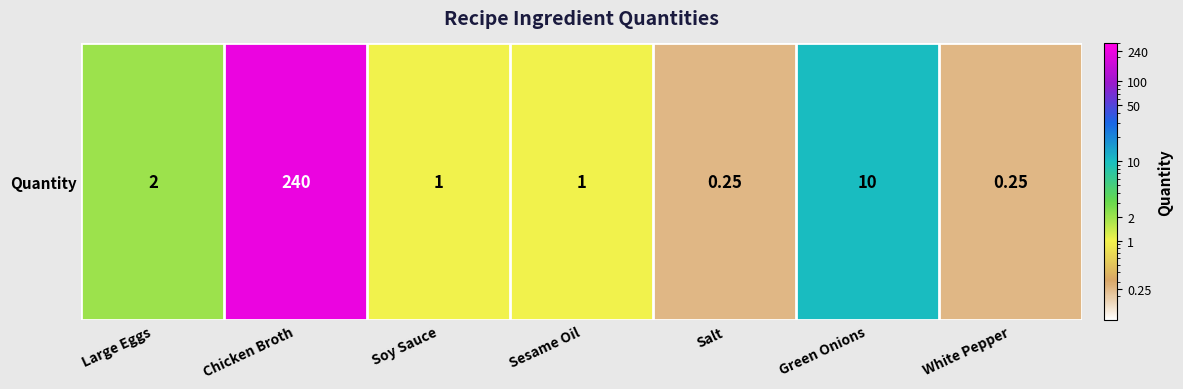

Between Chicken Broth and Large Eggs, which is larger?

Chicken Broth